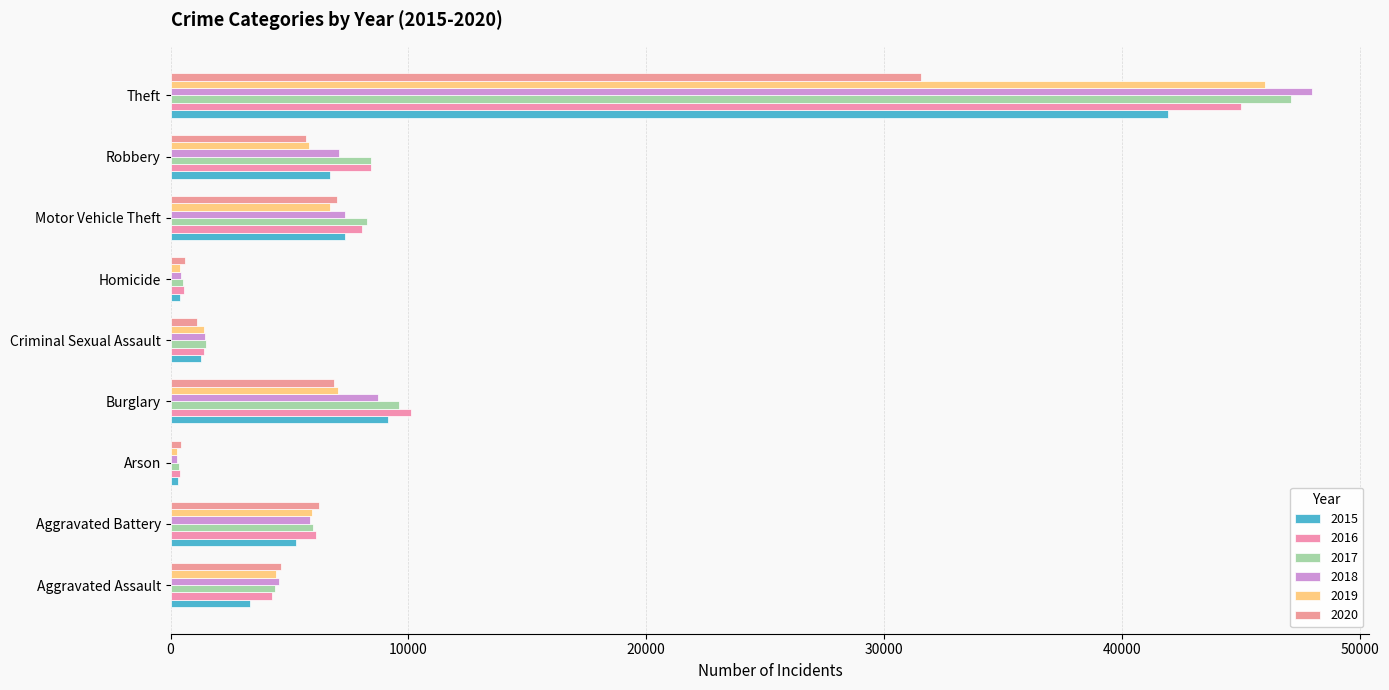

What is the maximum value shown in the chart?

48001